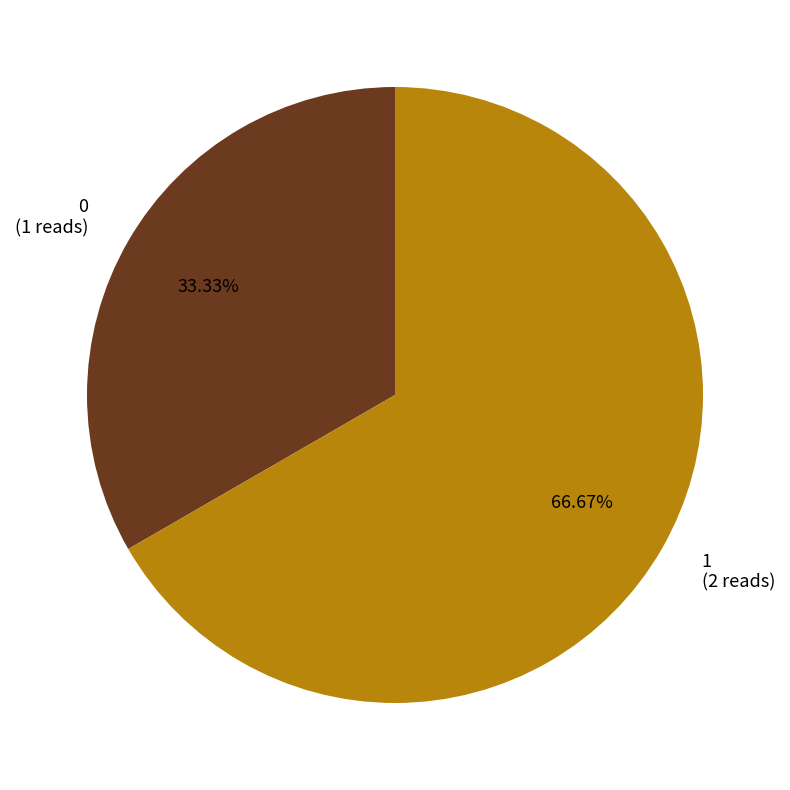

The 1 slice represents 52% of the pie. True or false?

False